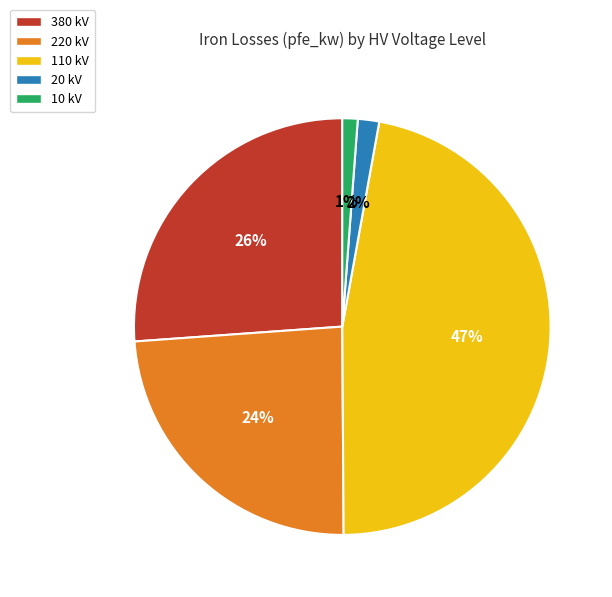

To the nearest percent, what percentage of the pie is 110 kV?

47%